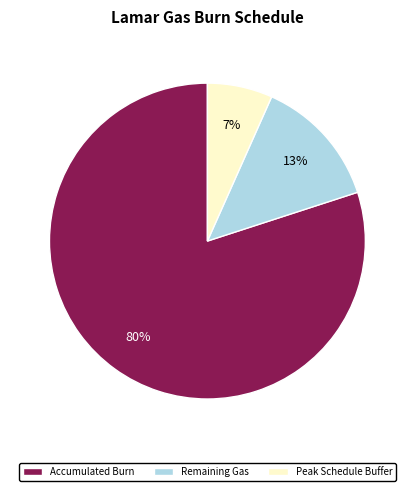

Which has a higher value, Accumulated Burn or Peak Schedule Buffer?

Accumulated Burn